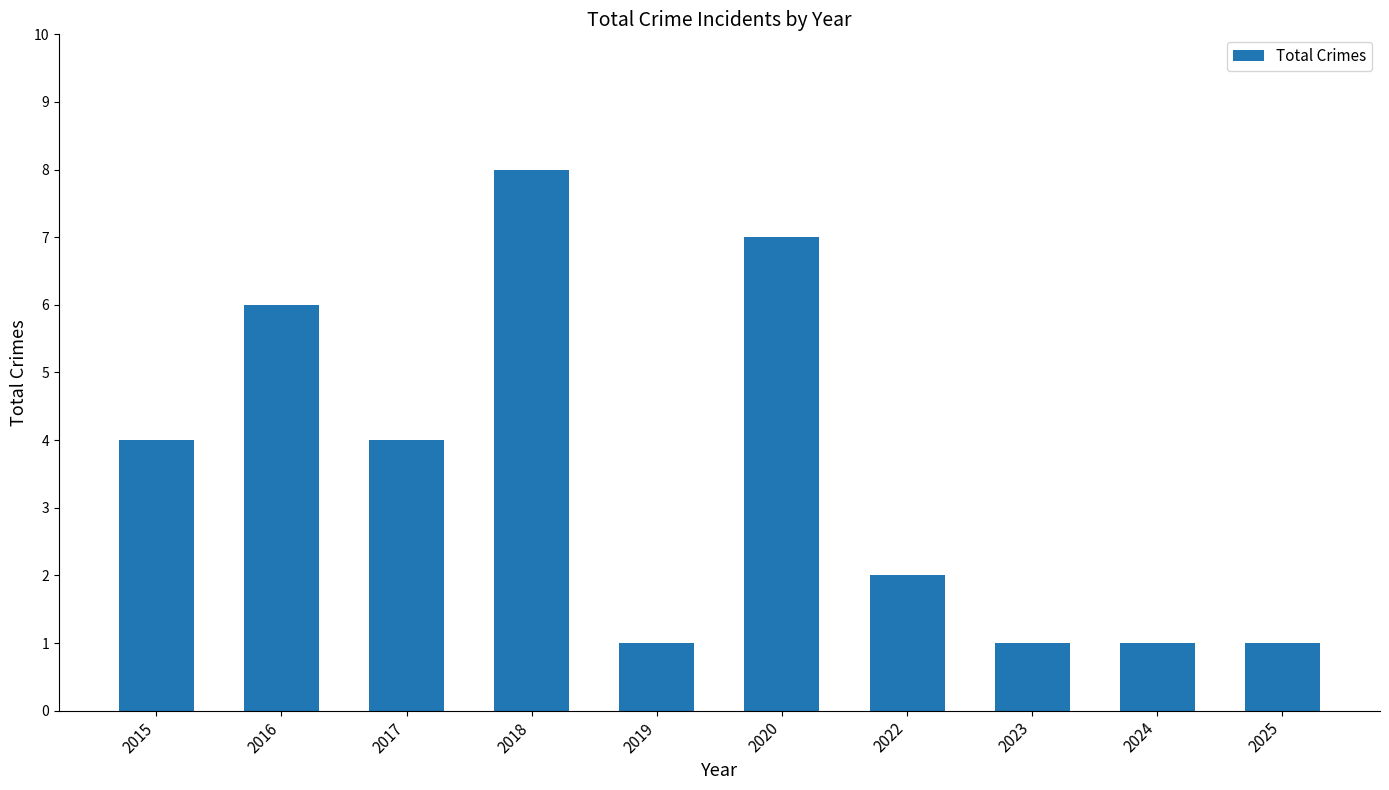

What is the sum of all values?

35